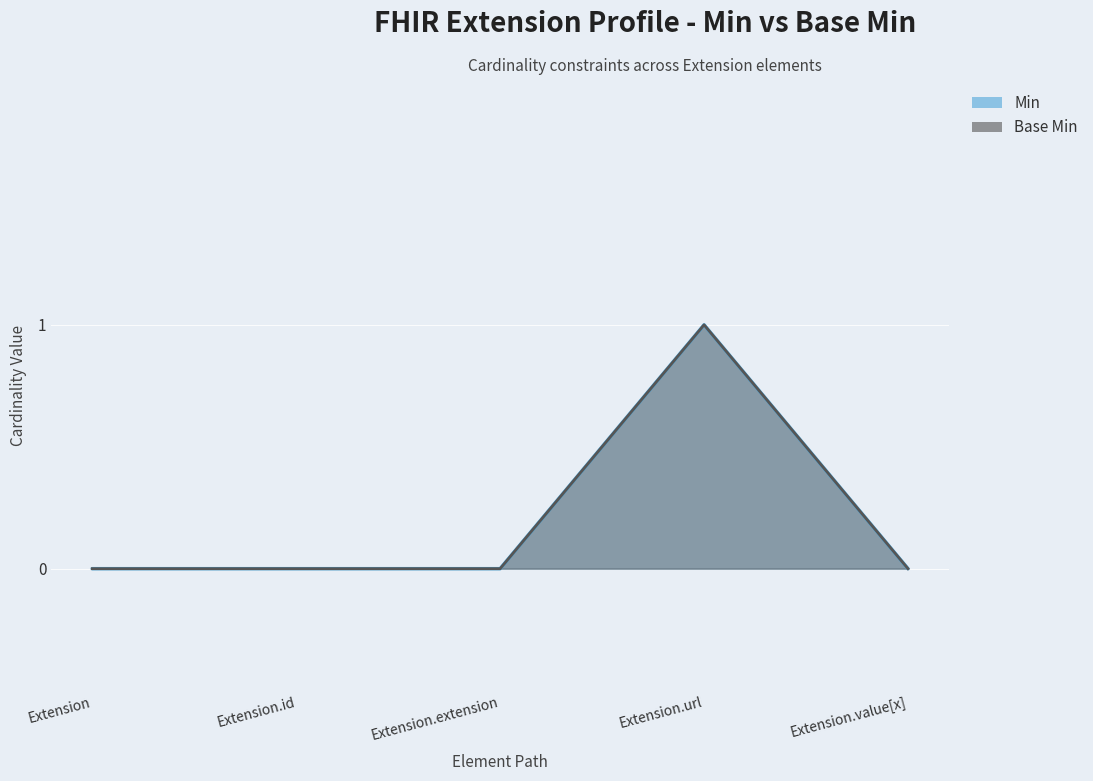

What is the label of the 3rd point from the left?

Extension.extension